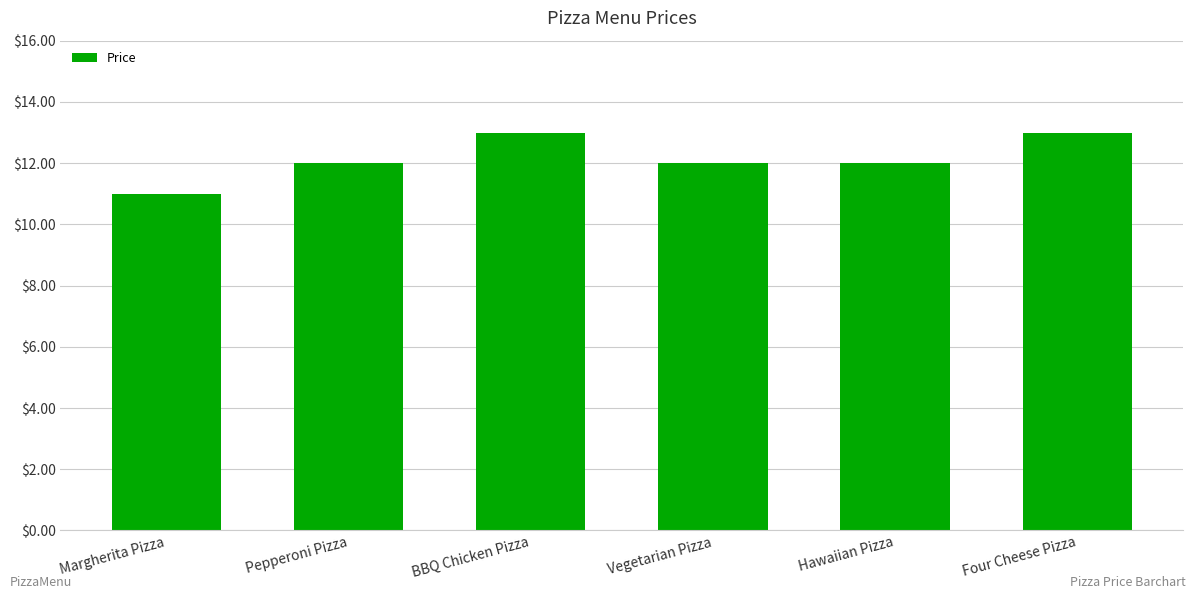

What is the label of the 2nd bar from the left?

Pepperoni Pizza